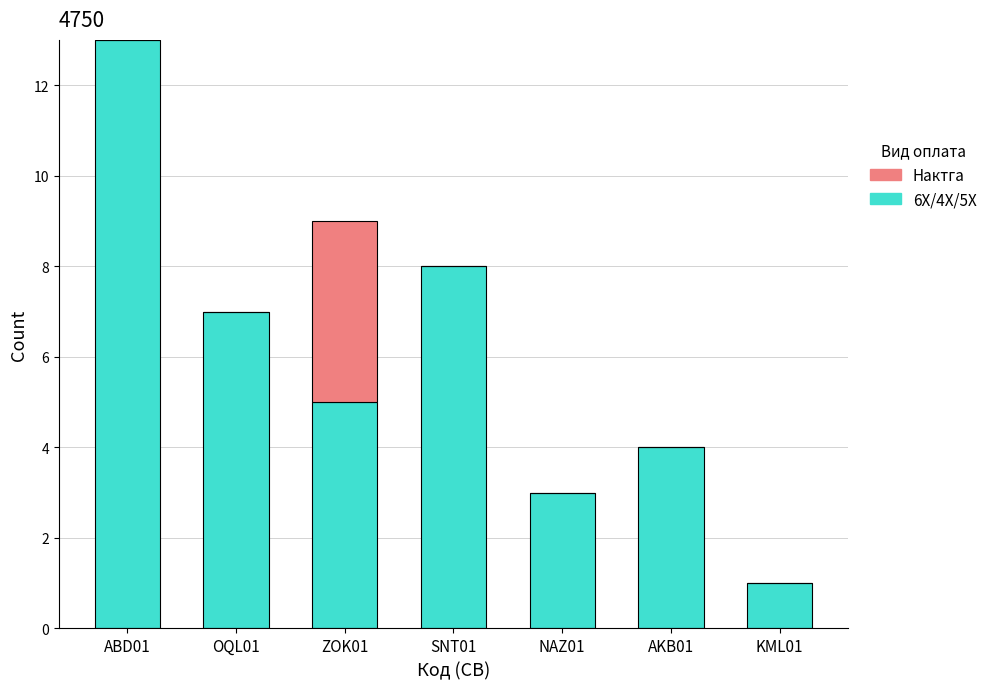

Is it true that 6Х/4Х/5X equals 13 at ABD01?

True